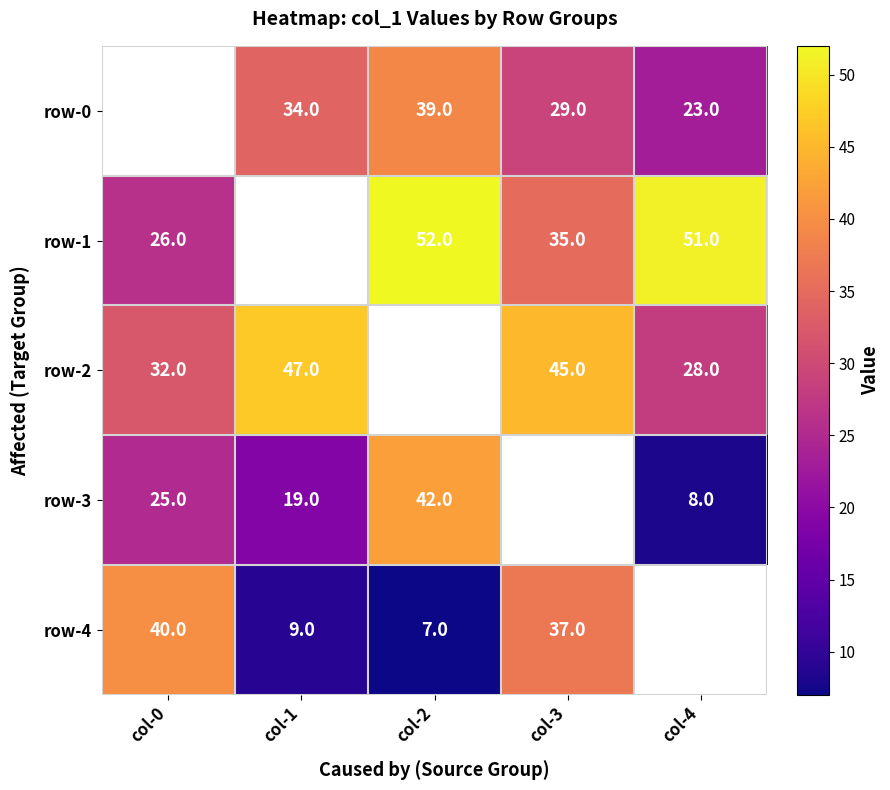

True or false: row-0 has a value of 29 at col-3.

True